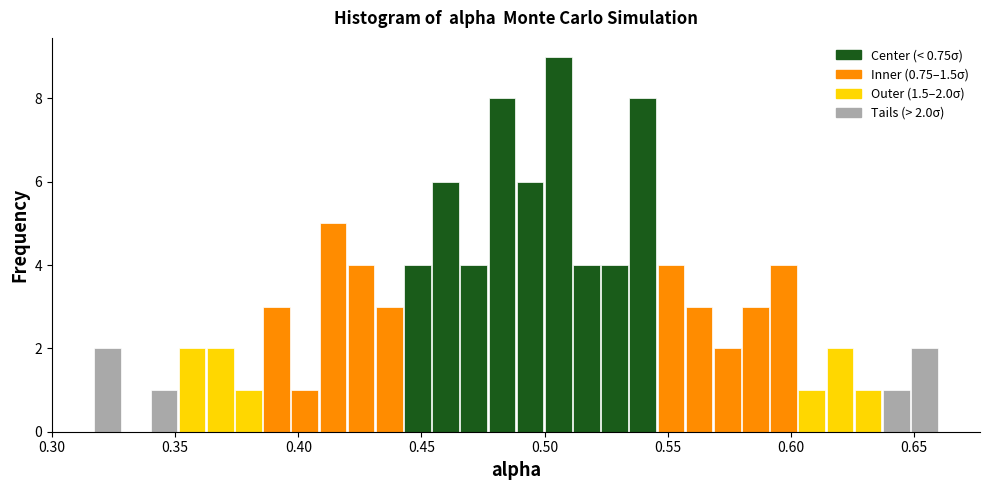

Read against the x-axis, roughly where is the centre of the tallest bar?

0.505